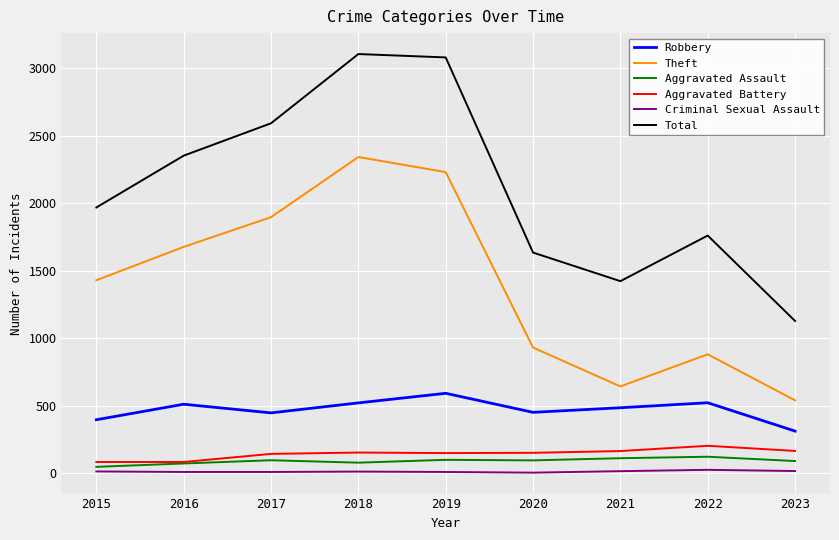

What is the maximum value for Theft?

2342